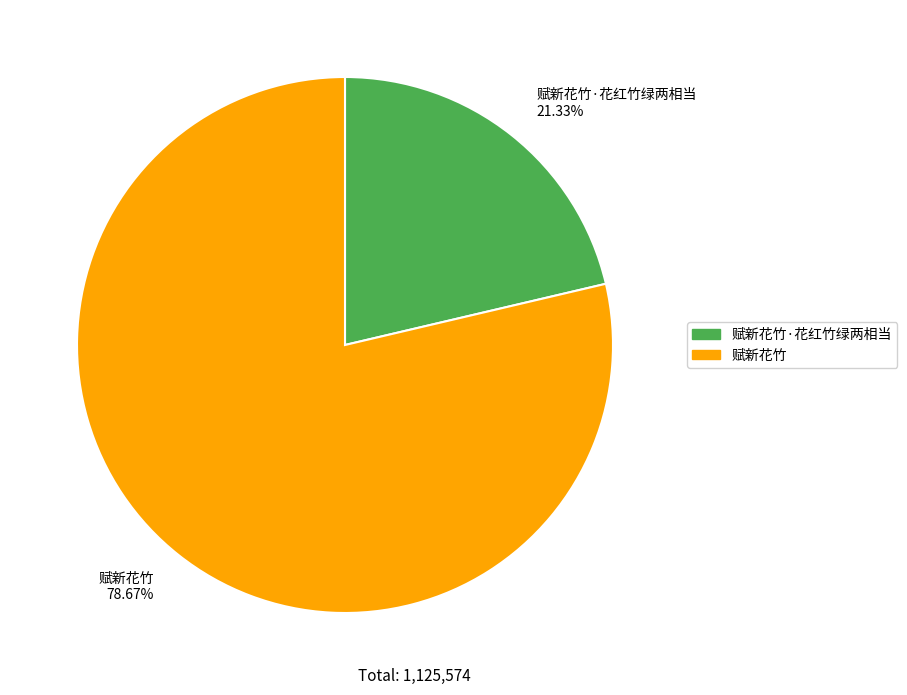

Which category has the biggest portion of the pie?

赋新花竹 78.67%